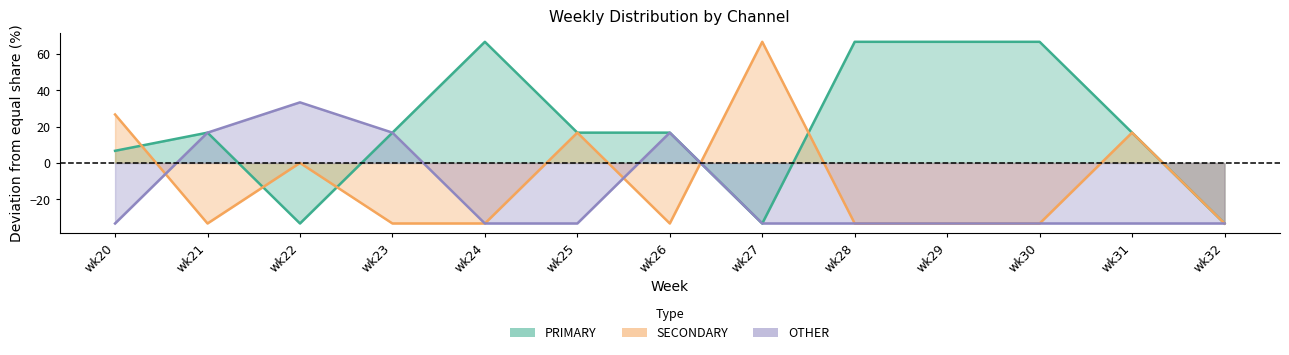

Where is the first local maximum for SECONDARY?

wk22